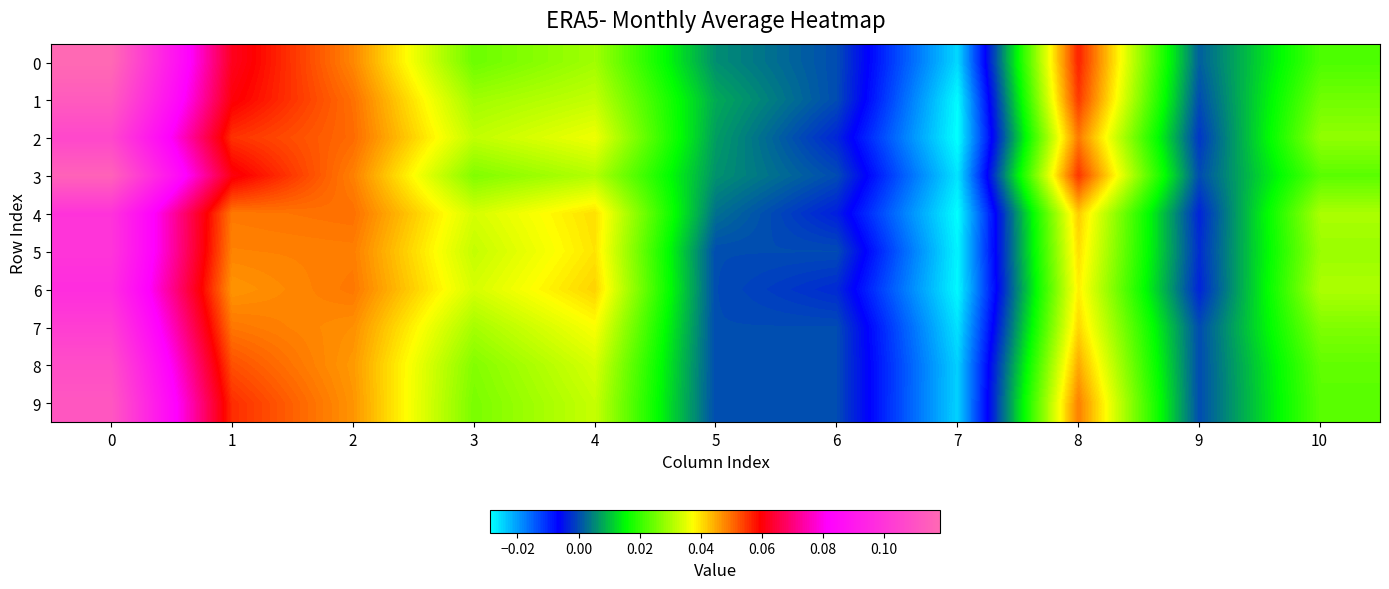

Rank the series at 5 from highest to lowest value.

1, 2, 3, 0, 4, 5, 6, 7, 8, 9